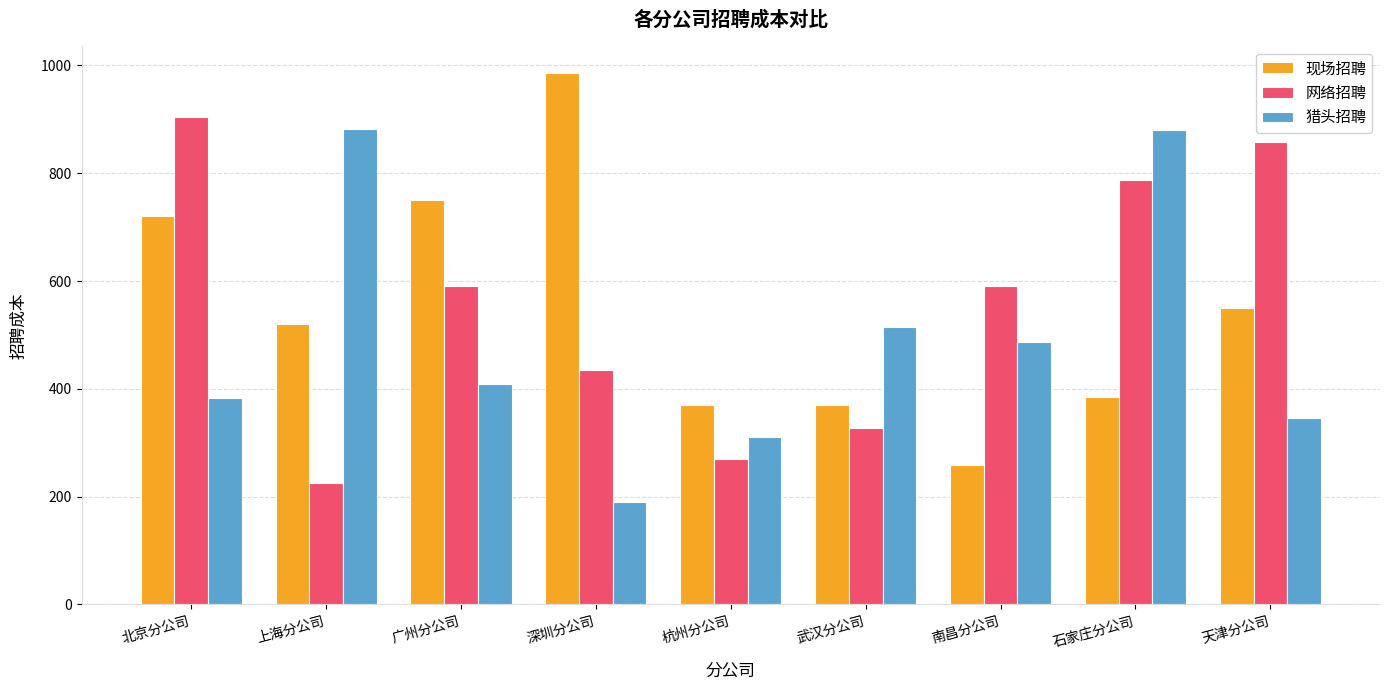

True or false: 现场招聘 has a value of 751 at 广州分公司.

True